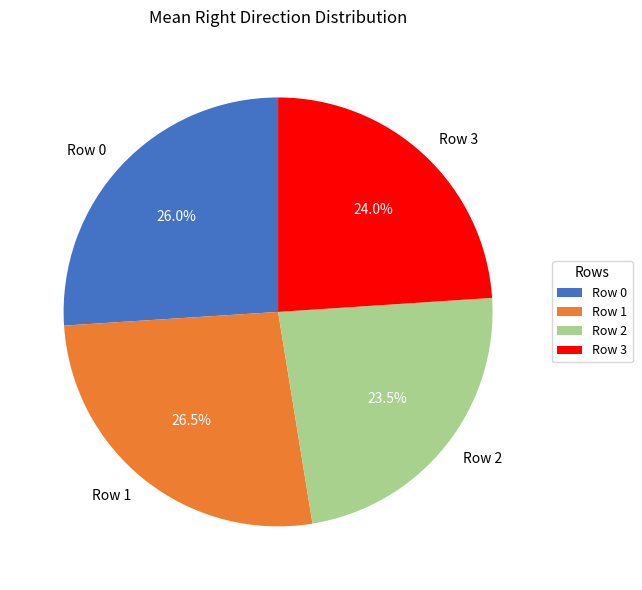

Combined, what portion of the pie is Row 0 and Row 2?

49.5%